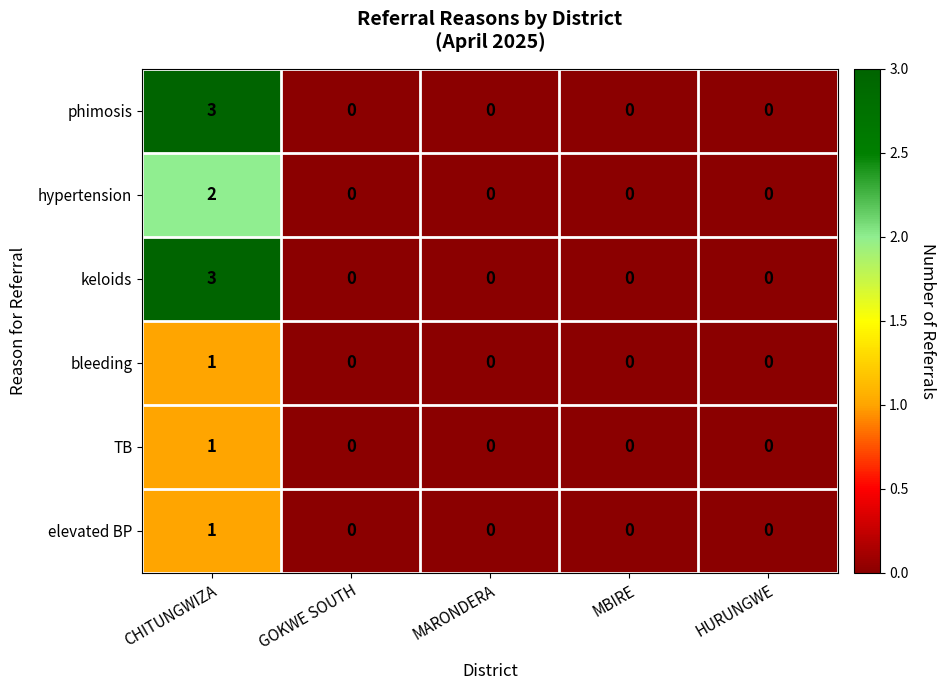

Reading left to right, what are all the values shown in this chart?

phimosis: 3	0	0	0	0
hypertension: 2	0	0	0	0
keloids: 3	0	0	0	0
bleeding: 1	0	0	0	0
TB: 1	0	0	0	0
elevated BP: 1	0	0	0	0